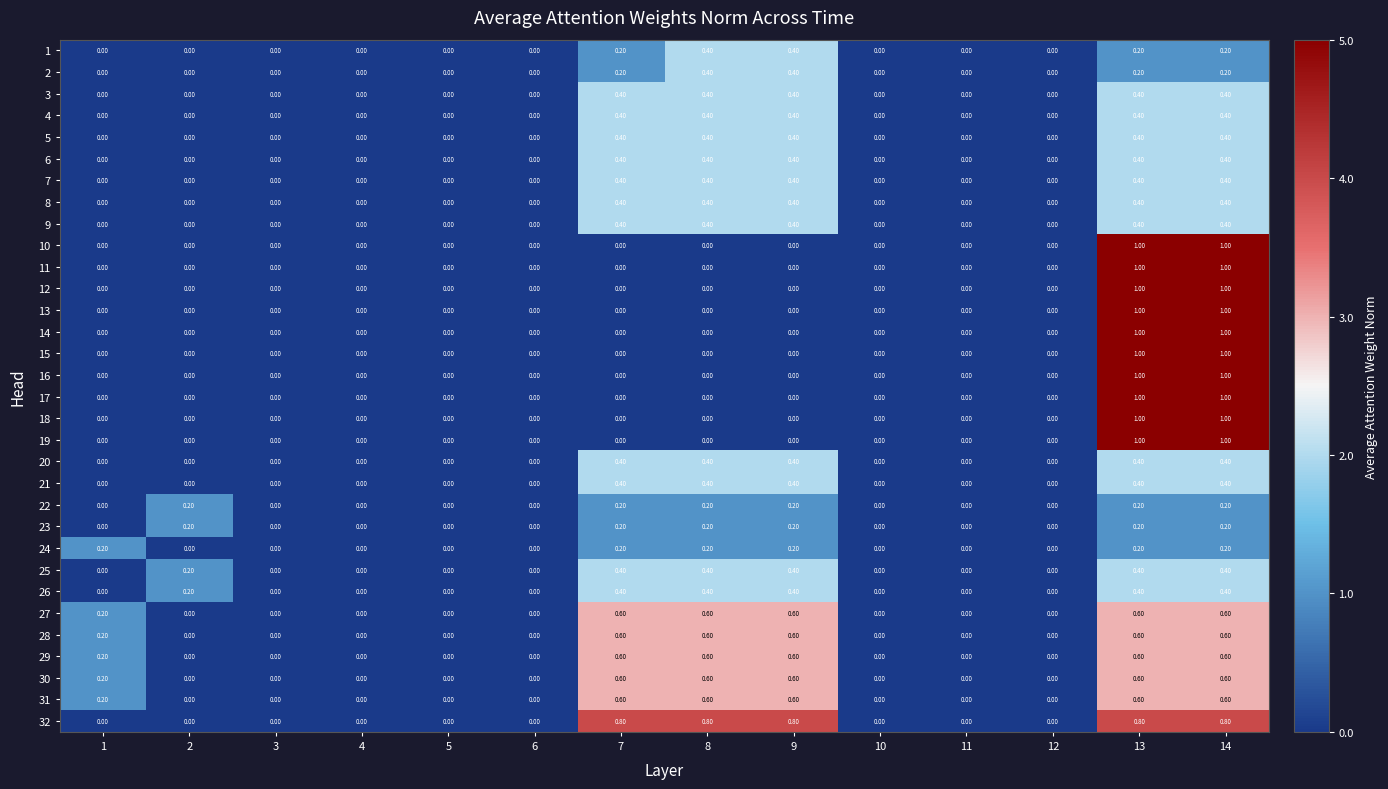

Which series has the largest total across all categories?

32